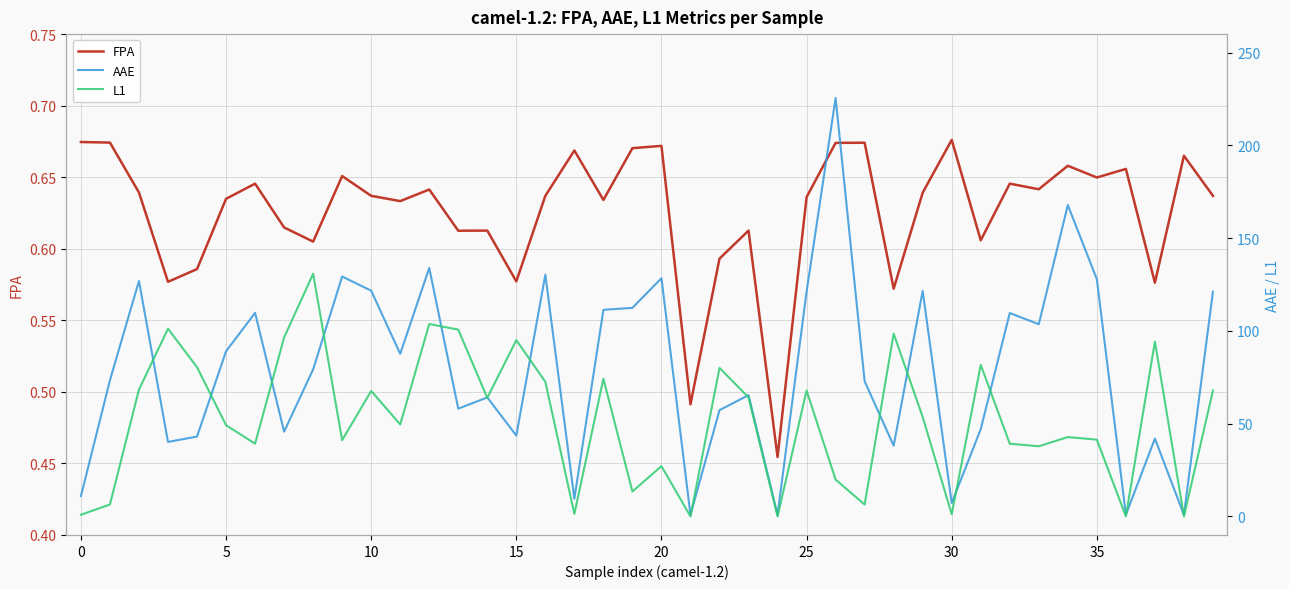

What is the spread (max minus min) of values at 27?

72.2